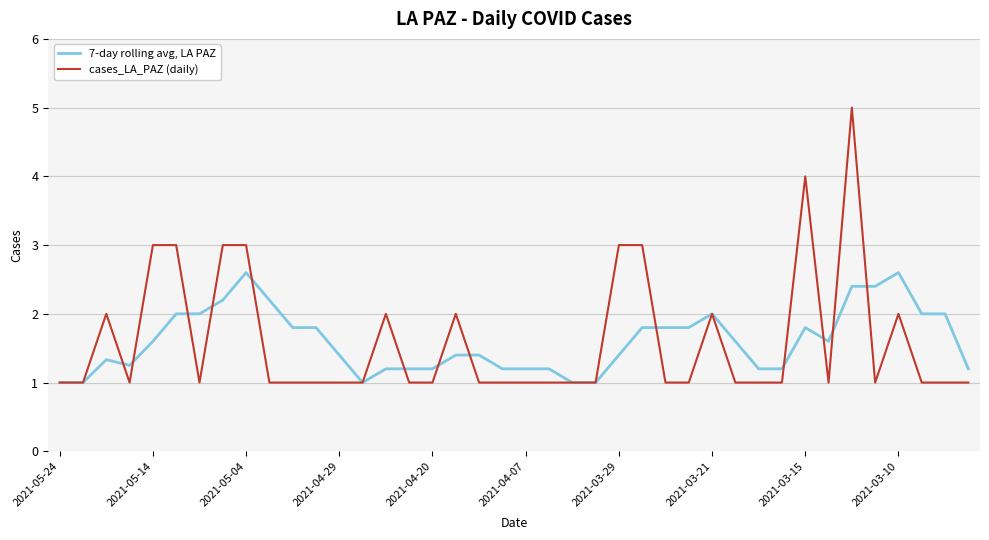

List the series in order of their peak value, lowest first.

7-day rolling avg, LA PAZ, cases_LA_PAZ (daily)